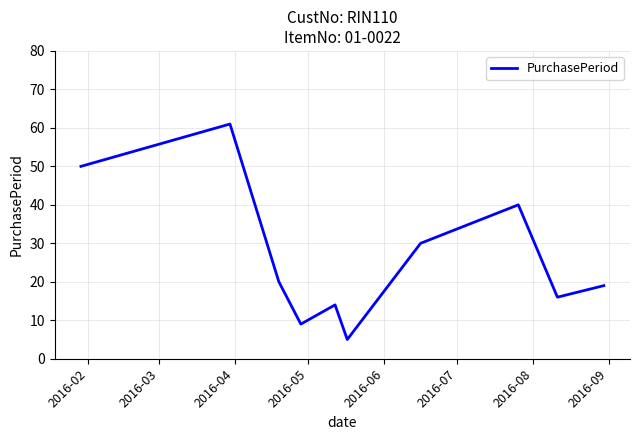

What is the smallest value displayed?

5